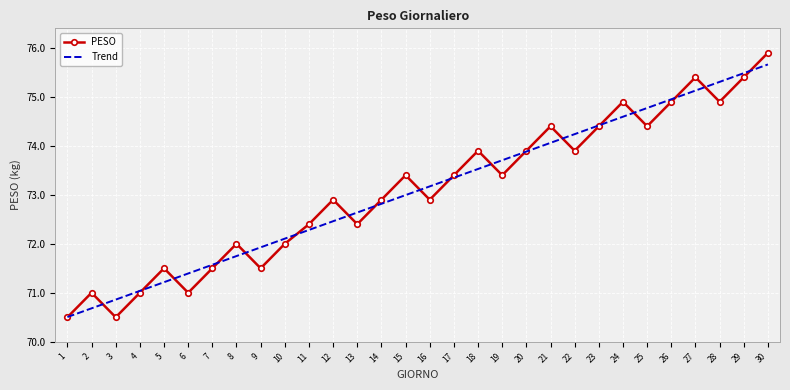

What is the sum of all Trend values?

2192.5